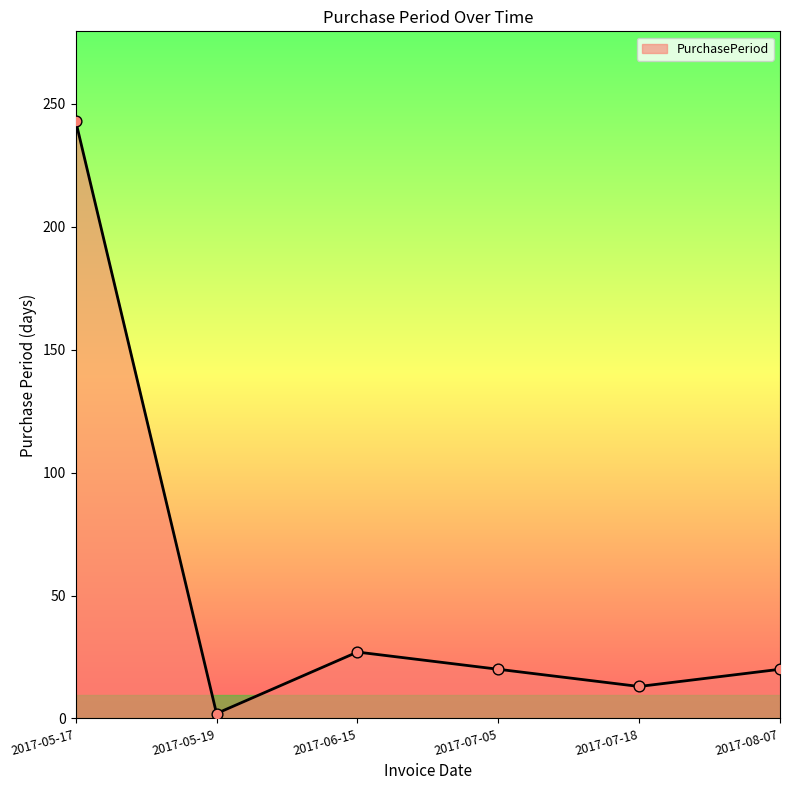

What is the change in value from 2017-05-17 to 2017-06-15?

-216